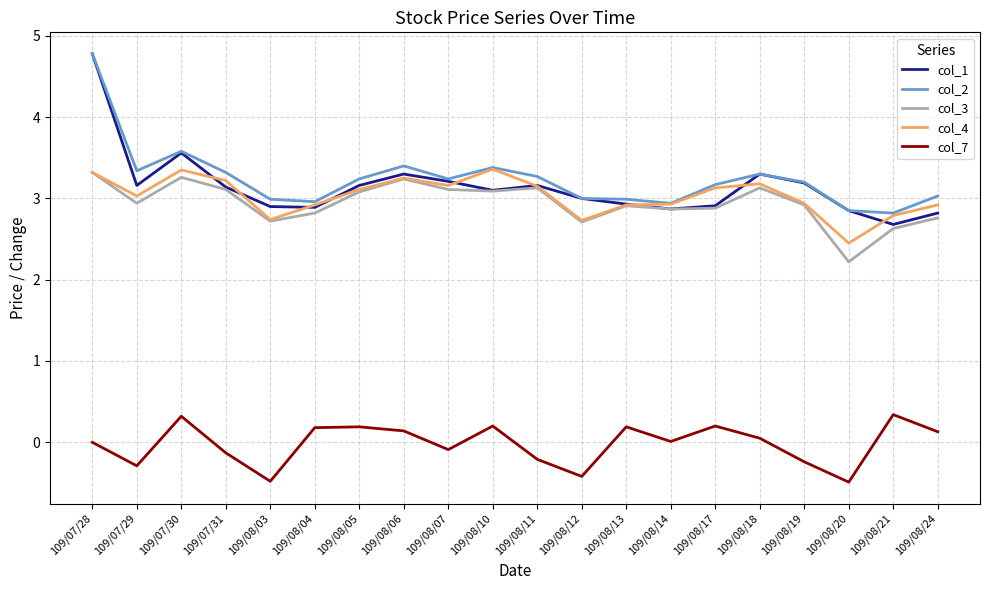

What is the average value of the col_3 series?

2.9